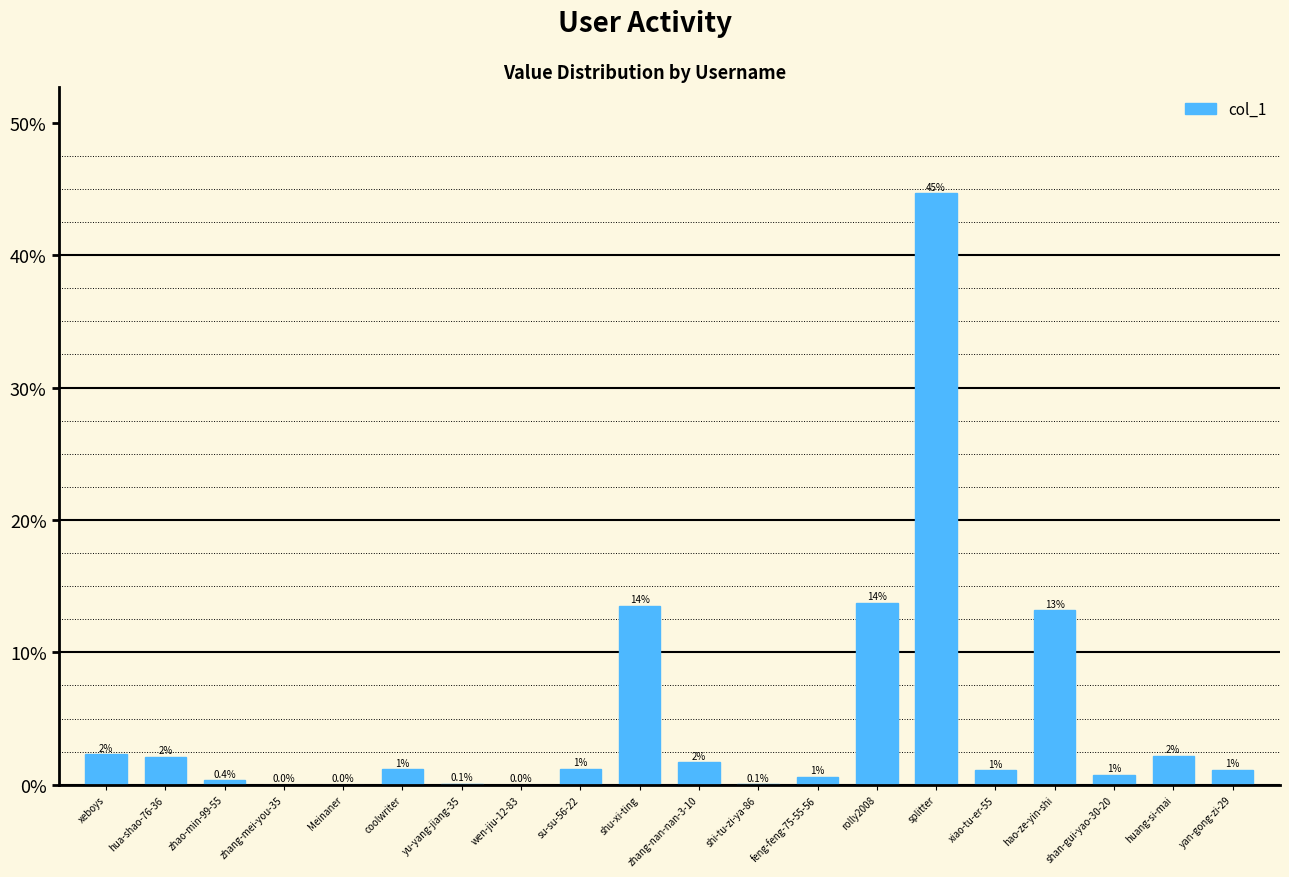

Are the bars horizontal?

No